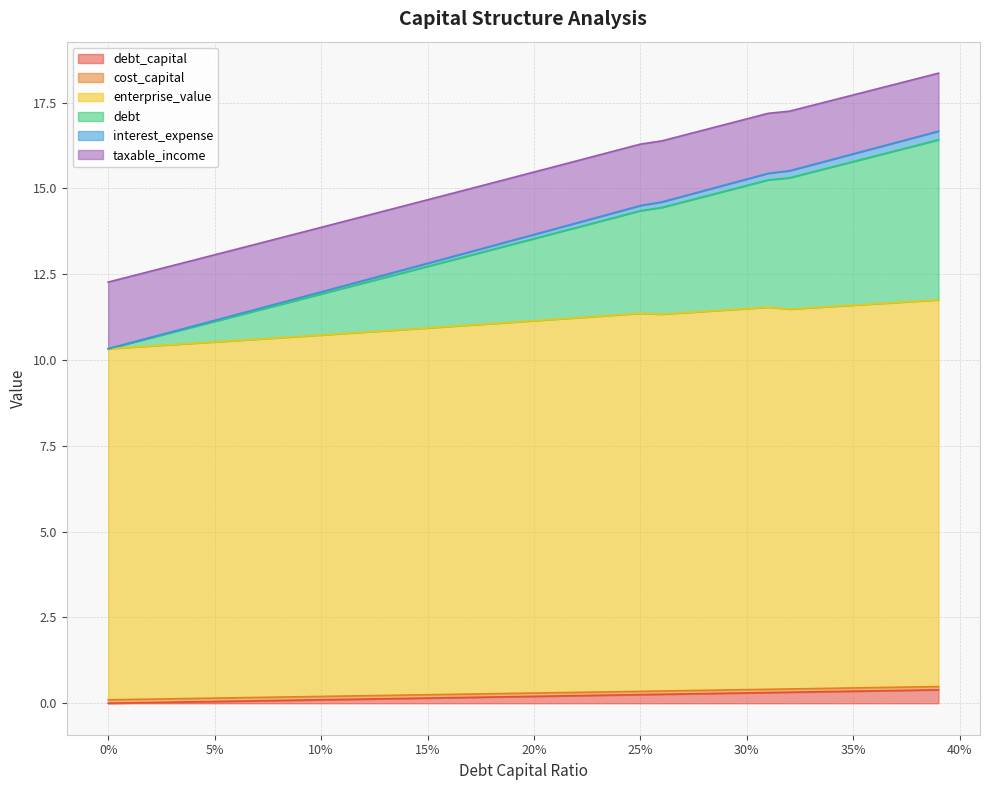

Reading left to right, extract all data points from this chart.

debt_capital: 0.0	0.0	0.0	0.0	0.0	0.1	0.1	0.1	0.1	0.1	0.1	0.1	0.1	0.1	0.1	0.1	0.2	0.2	0.2	0.2	0.2	0.2	0.2	0.2	0.2	0.2	0.3	0.3	0.3	0.3	0.3	0.3	0.3	0.3	0.3	0.3	0.4	0.4	0.4	0.4
cost_capital: 0.1	0.1	0.1	0.1	0.1	0.1	0.1	0.1	0.1	0.1	0.1	0.1	0.1	0.1	0.1	0.1	0.1	0.1	0.1	0.1	0.1	0.1	0.1	0.1	0.1	0.1	0.1	0.1	0.1	0.1	0.1	0.1	0.1	0.1	0.1	0.1	0.1	0.1	0.1	0.1
enterprise_value: 10.2	10.3	10.3	10.3	10.3	10.4	10.4	10.4	10.5	10.5	10.5	10.6	10.6	10.6	10.7	10.7	10.7	10.8	10.8	10.8	10.8	10.9	10.9	10.9	11.0	11.0	11.0	11.0	11.0	11.1	11.1	11.1	11.1	11.1	11.1	11.2	11.2	11.2	11.2	11.3
debt: 0.0	0.1	0.2	0.4	0.5	0.6	0.7	0.8	1.0	1.1	1.2	1.3	1.4	1.6	1.7	1.8	1.9	2.0	2.2	2.3	2.4	2.5	2.6	2.8	2.9	3.0	3.1	3.2	3.3	3.5	3.6	3.7	3.8	3.9	4.1	4.2	4.3	4.4	4.5	4.7
interest_expense: 0.0	0.0	0.0	0.0	0.0	0.0	0.0	0.0	0.0	0.1	0.1	0.1	0.1	0.1	0.1	0.1	0.1	0.1	0.1	0.1	0.1	0.1	0.1	0.1	0.1	0.2	0.2	0.2	0.2	0.2	0.2	0.2	0.2	0.2	0.2	0.2	0.2	0.2	0.2	0.2
taxable_income: 1.9	1.9	1.9	1.9	1.9	1.9	1.9	1.9	1.9	1.9	1.9	1.9	1.9	1.9	1.9	1.8	1.8	1.8	1.8	1.8	1.8	1.8	1.8	1.8	1.8	1.8	1.8	1.8	1.8	1.8	1.8	1.7	1.7	1.7	1.7	1.7	1.7	1.7	1.7	1.7